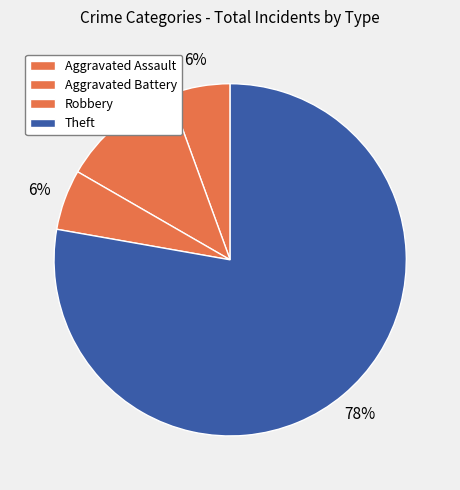

To the nearest percent, what is the average slice percentage?

25%